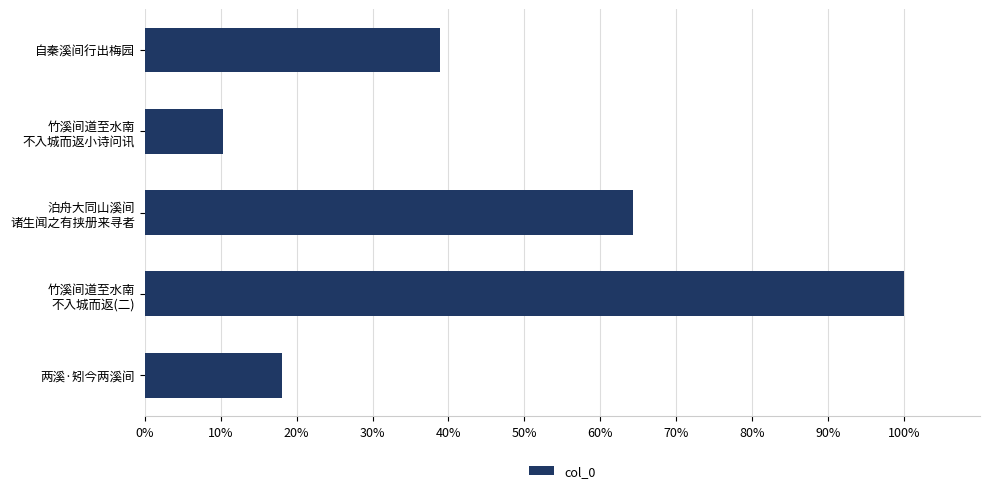

Reading top to bottom, extract all data points from this chart.

38.9	10.3	64.3	100.0	18.1